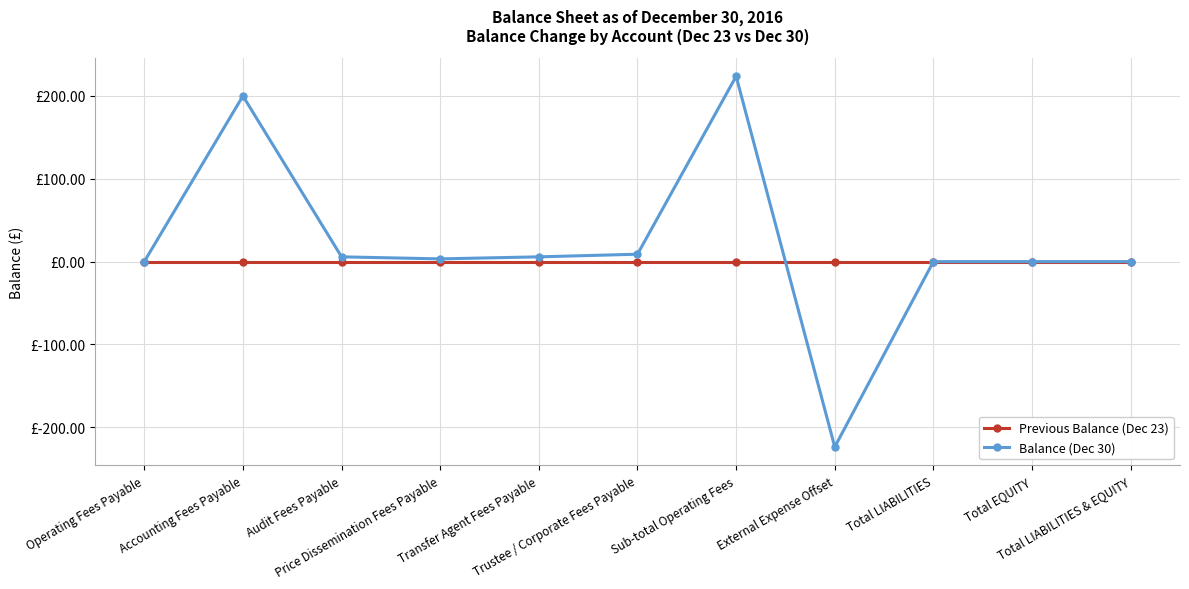

Which series changed the most between Operating Fees Payable and Total LIABILITIES?

Previous Balance (Dec 23)